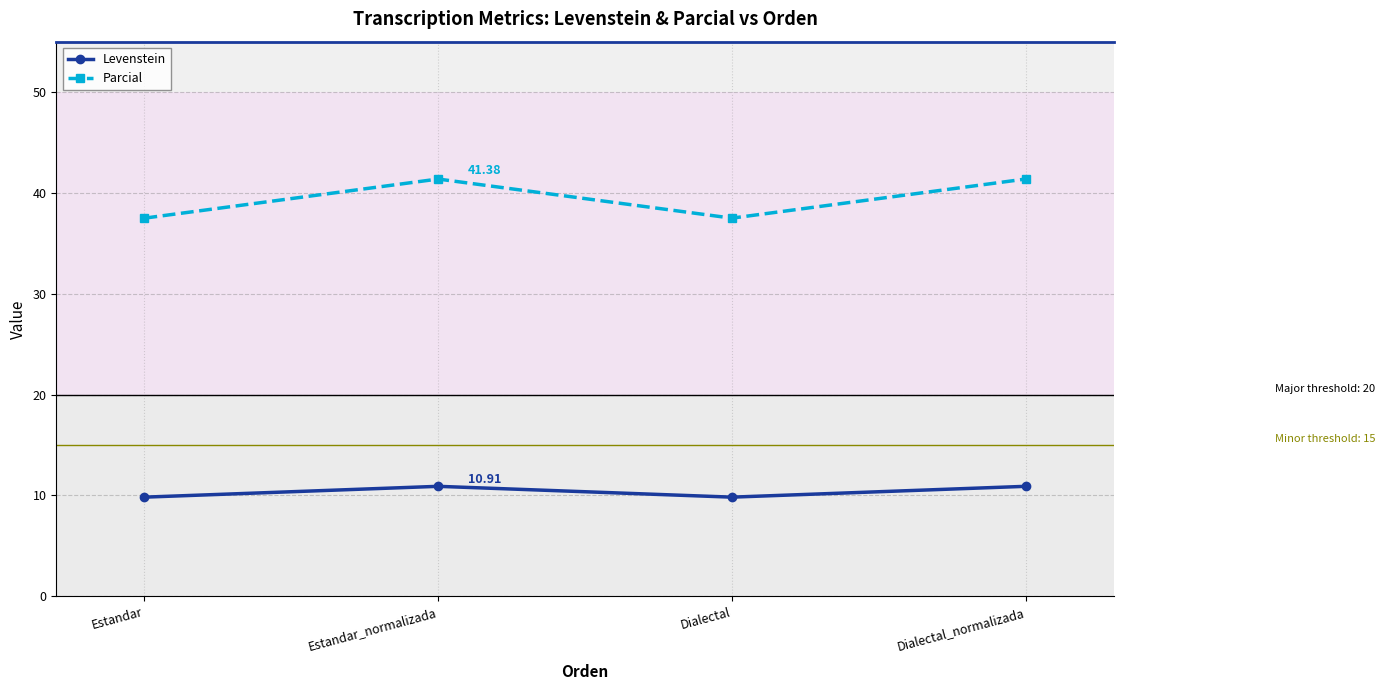

Reading right to left, extract all data points from this chart.

Levenstein: Dialectal_normalizada=10.9	Dialectal=9.8	Estandar_normalizada=10.9	Estandar=9.8
Parcial: Dialectal_normalizada=41.4	Dialectal=37.5	Estandar_normalizada=41.4	Estandar=37.5